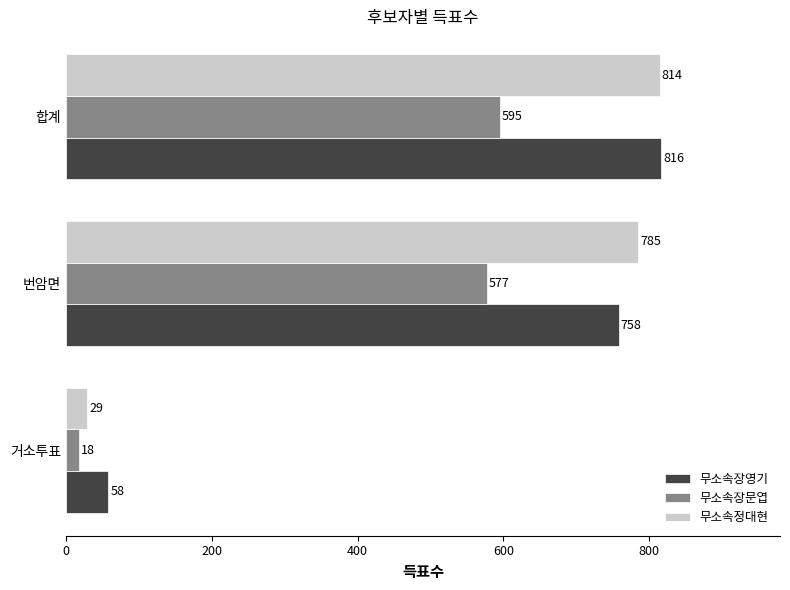

At which category is the sum across all series the highest?

합계